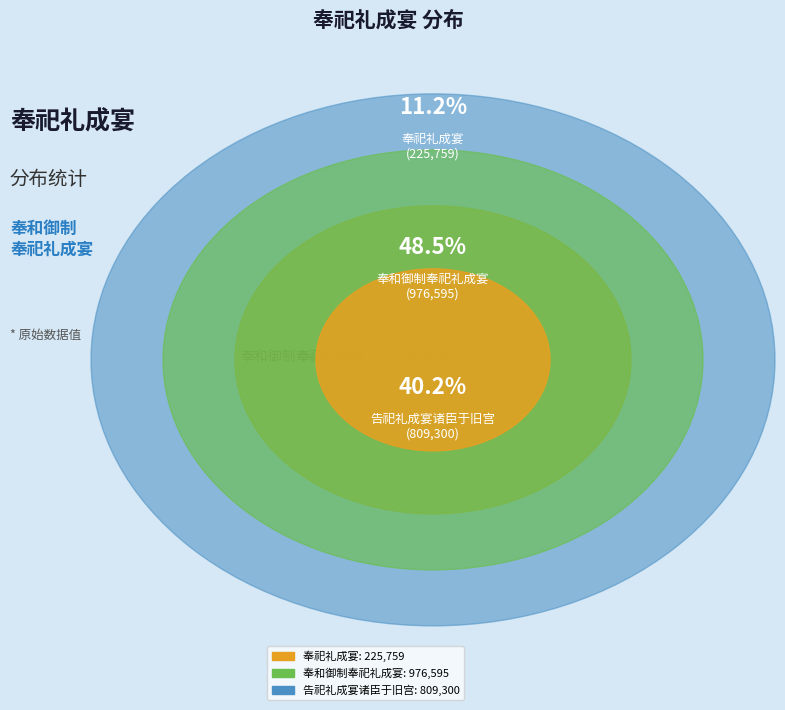

Rank the categories by value from highest to lowest.

奉和御制奉祀礼成宴, 告祀礼成宴诸臣于旧宫, 奉祀礼成宴